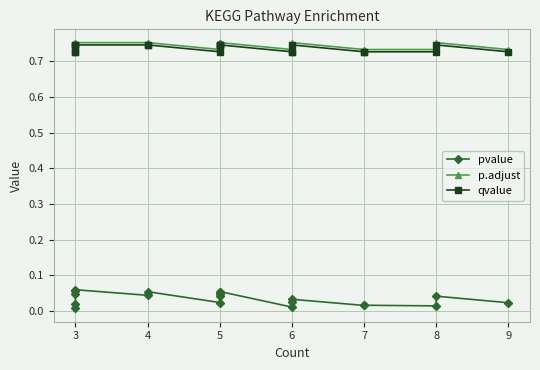

Which series has the largest range (max minus min)?

pvalue